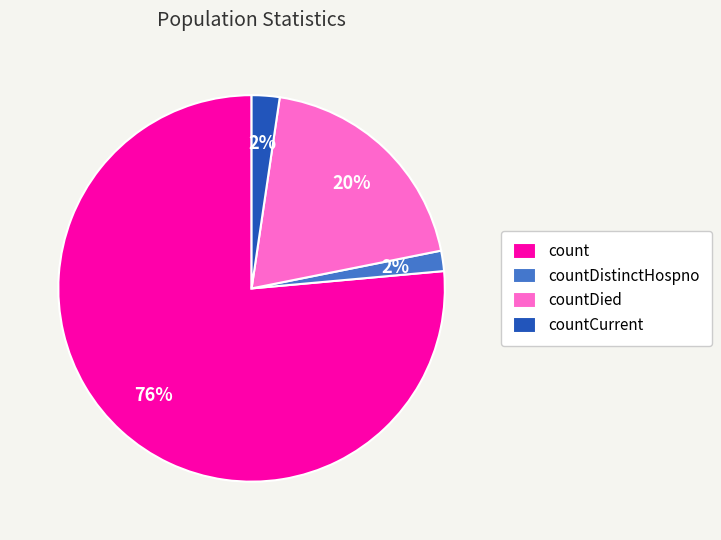

How many segments does this pie chart have?

4